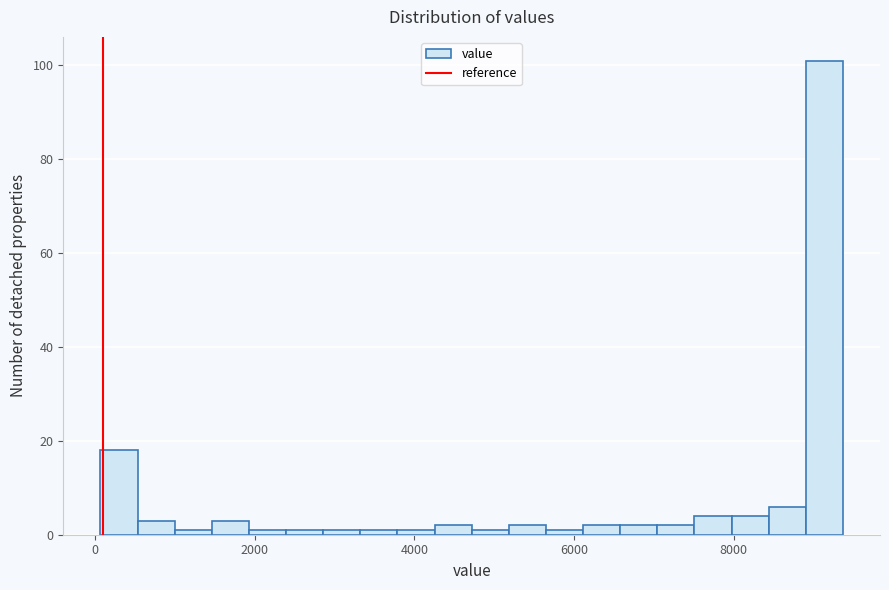

Around what value on the x-axis is the tallest bar? Give the approximate position of its centre, as read against the axis.

9200